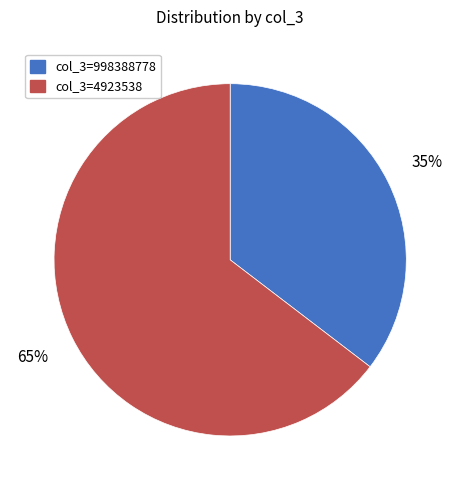

What is the majority slice?

col_3=4923538